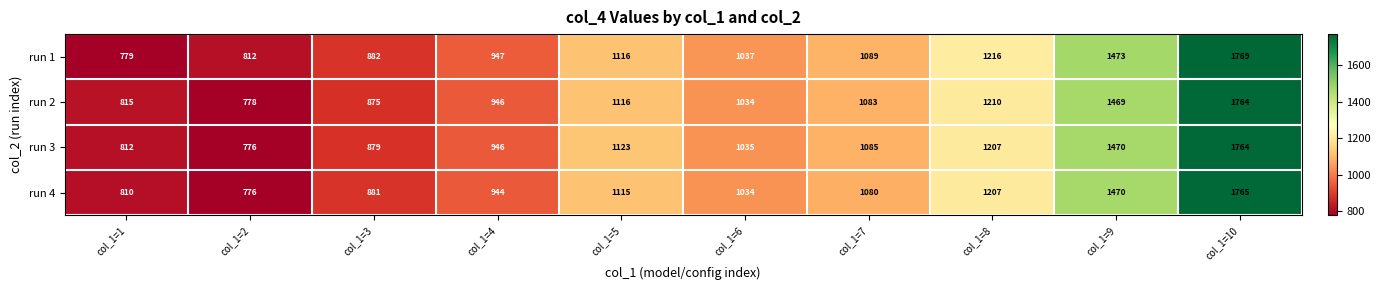

Which series has the largest range (max minus min)?

run 1